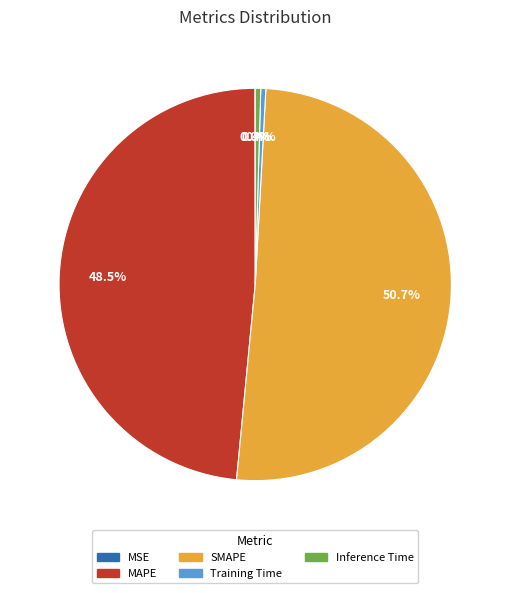

Which slice is the largest?

SMAPE